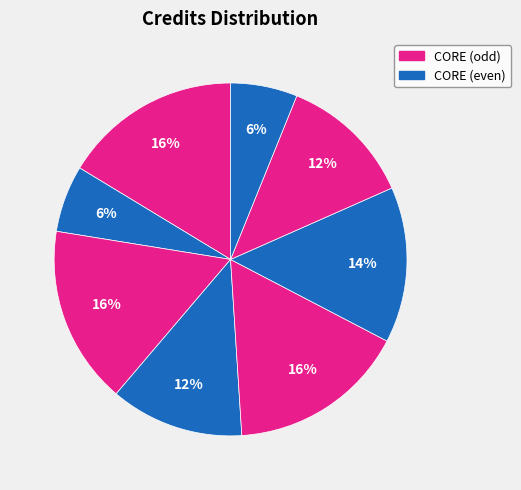

Count the number of slices in the pie.

8